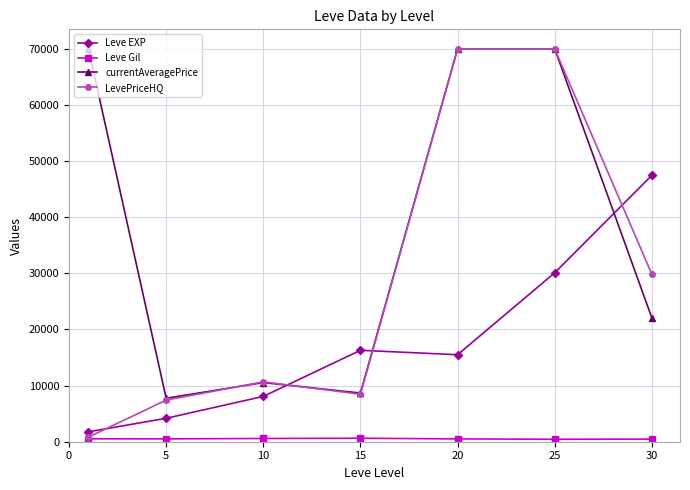

True or false: Leve EXP has more than 2 interior local peaks.

False